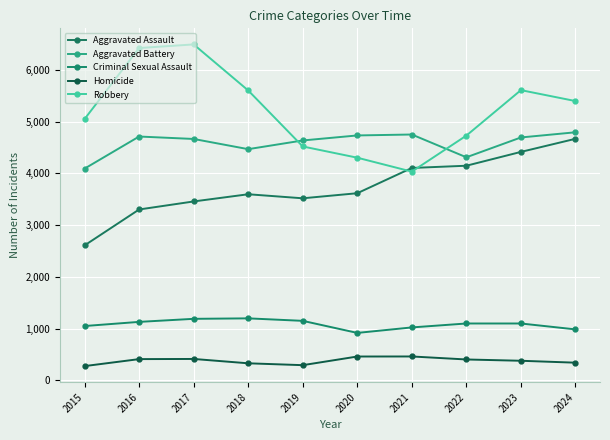

Where is the first local maximum for Aggravated Assault?

2018